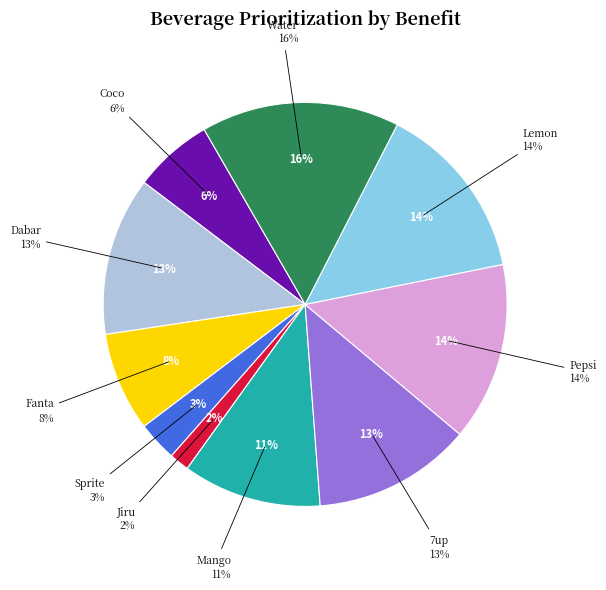

To the nearest percent, what percentage of the pie is Water?

16%